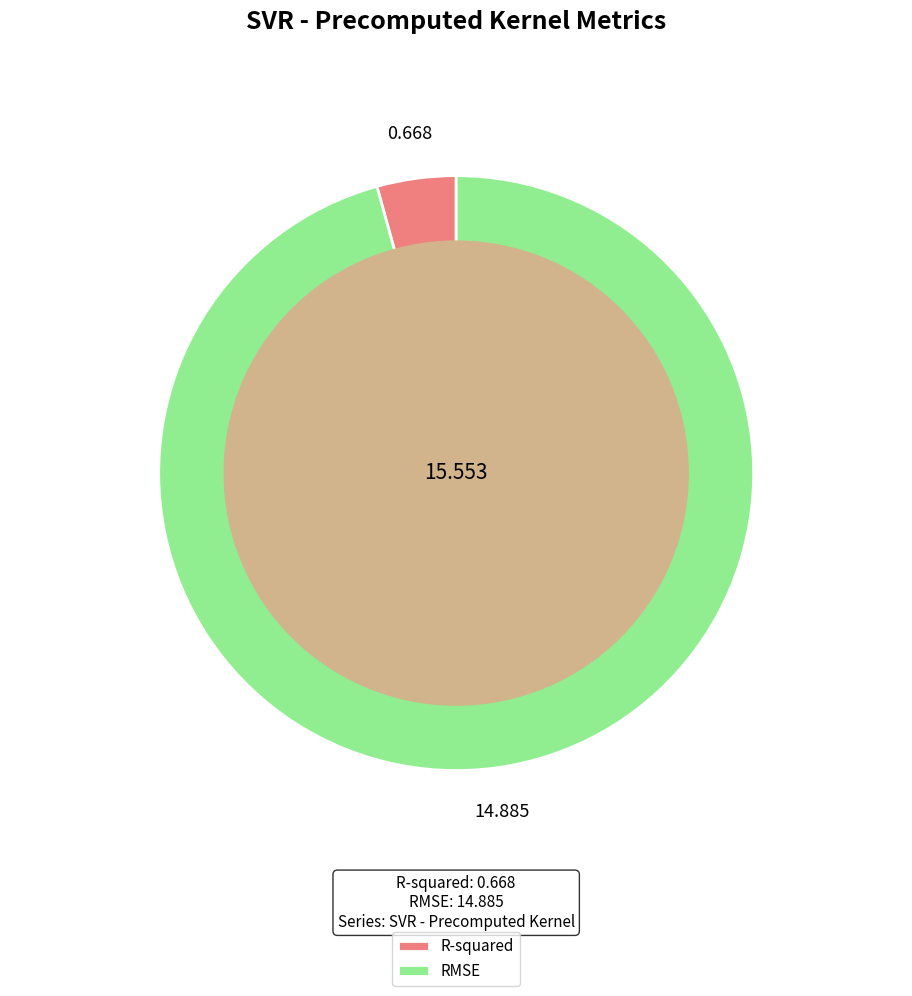

Is there any slice that represents more than half of the pie?

Yes